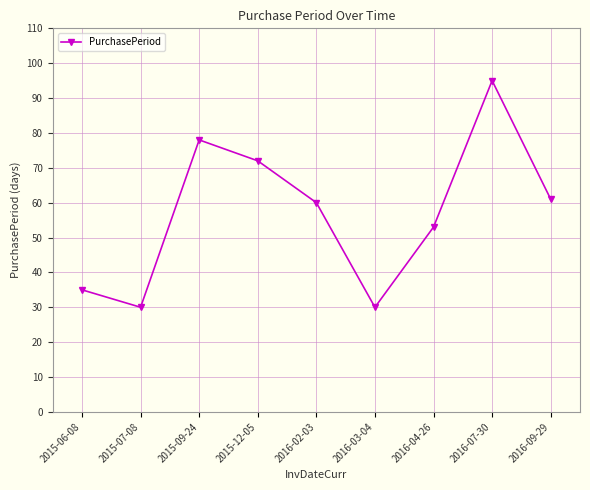

What position from the left is 2016-02-03?

5